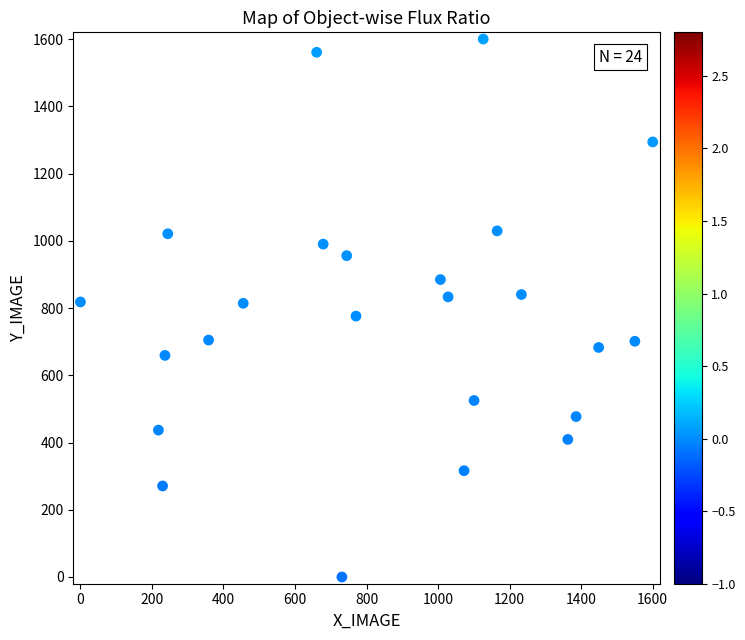

What is the range of Y values (max minus min)?

1600.0